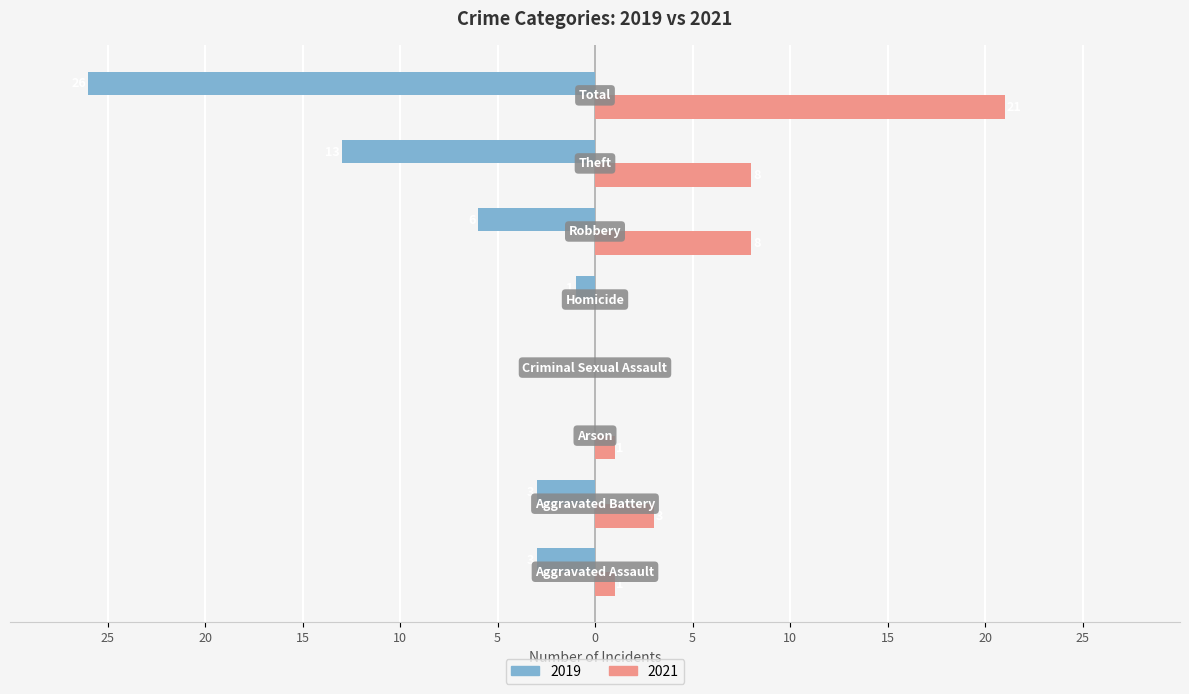

What are all the series names shown in the legend?

2019, 2021